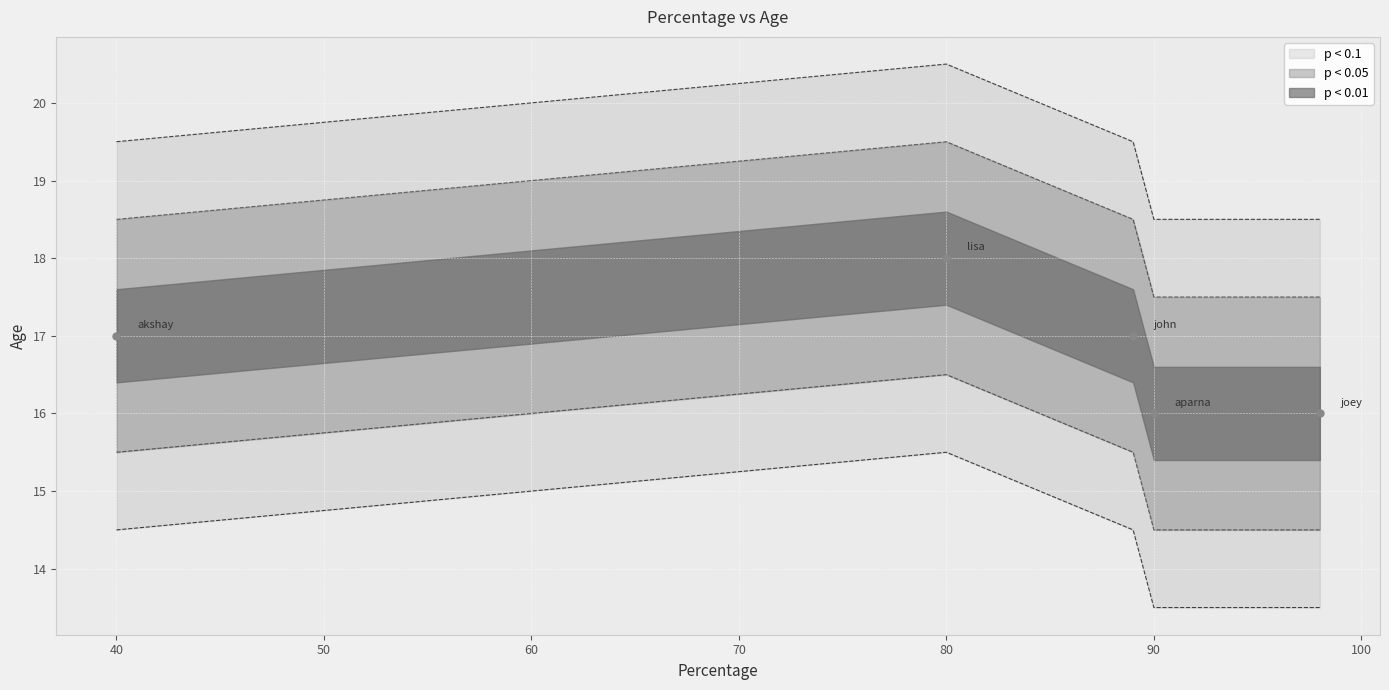

What is the change in value from 90 to 40?

+1